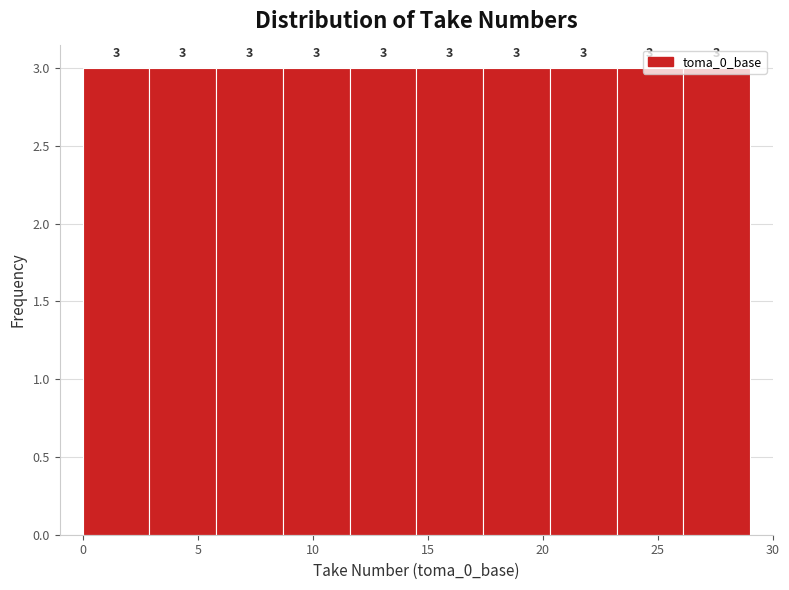

How tall is the bar that spans 11.6 to 14.5 on the x-axis? The bar edges are not printed on the chart, so give them approximately, as read against the axis.

3